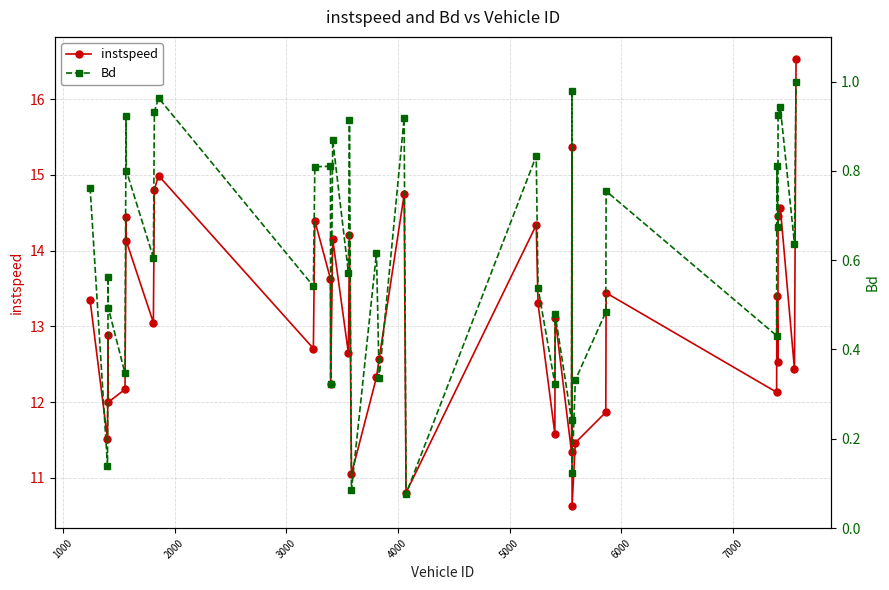

How many interior local peaks does the instspeed series have?

13